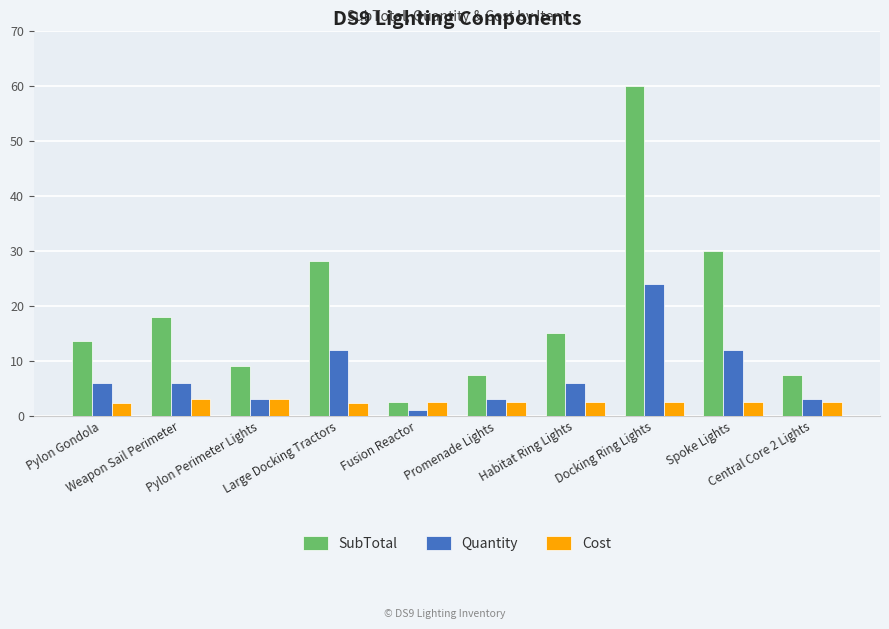

The value of Cost at Habitat Ring Lights is 2.5. True or false?

True